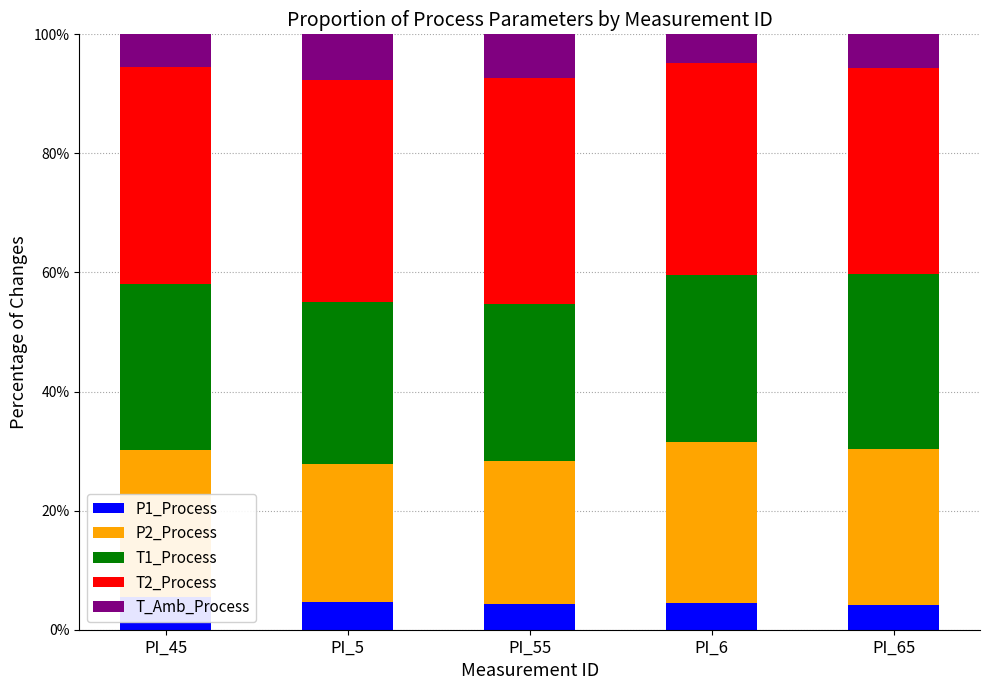

Rank the series by their maximum value, from lowest to highest.

P1_Process, T_Amb_Process, P2_Process, T1_Process, T2_Process